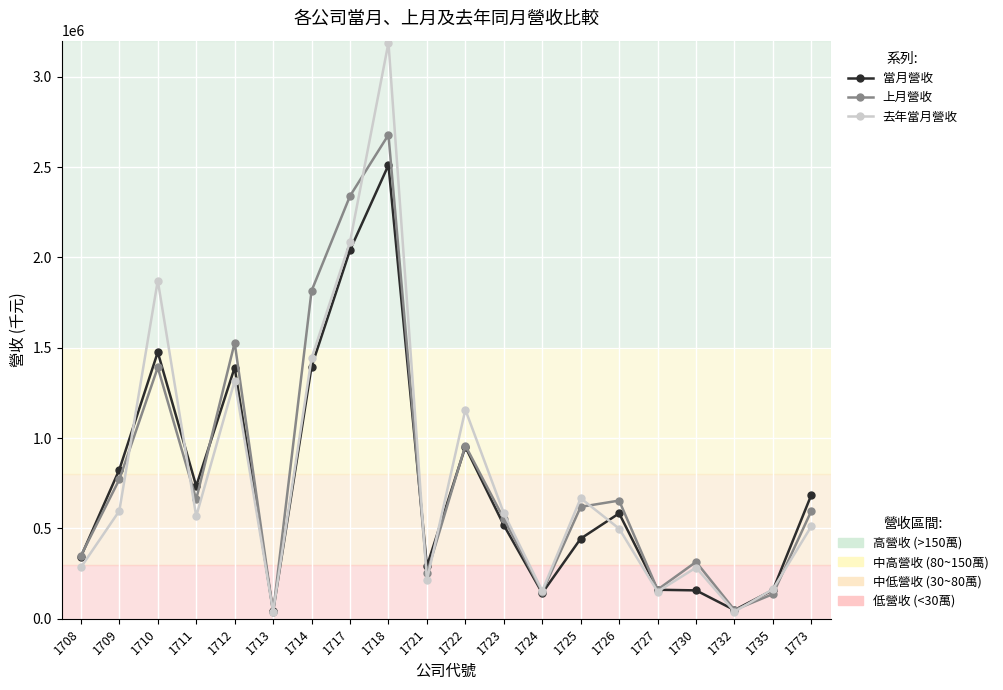

What is the spread (max minus min) of values at 1721?

78169